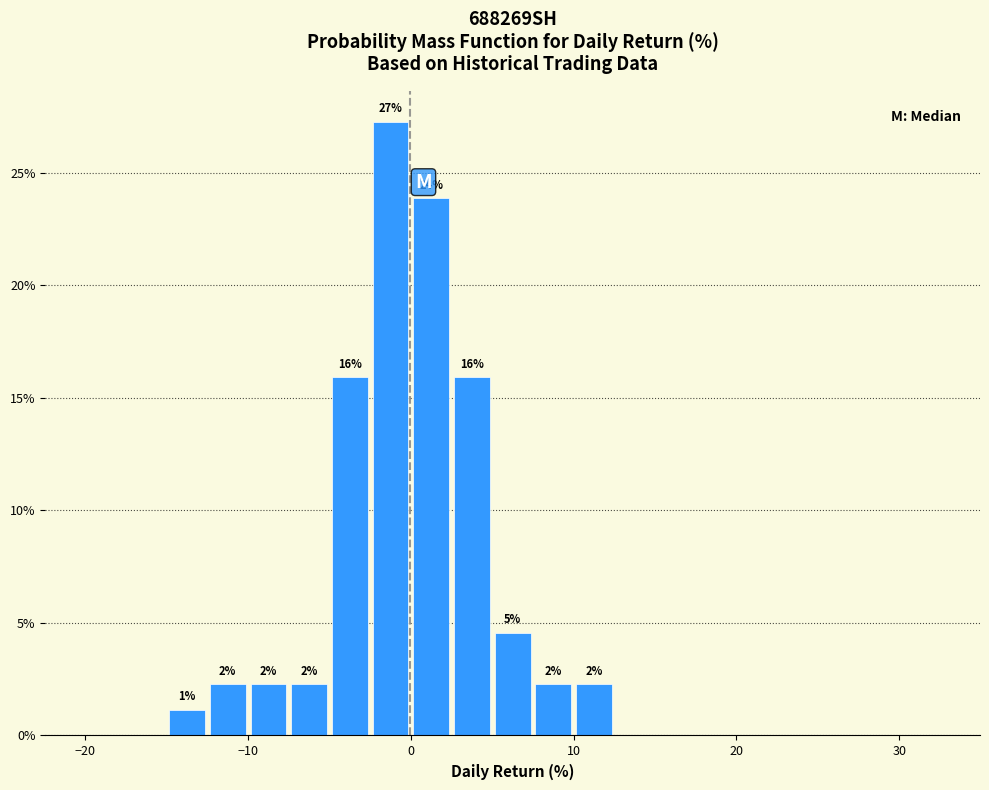

Around what value on the x-axis is the tallest bar? Give the approximate position of its centre, as read against the axis.

-1